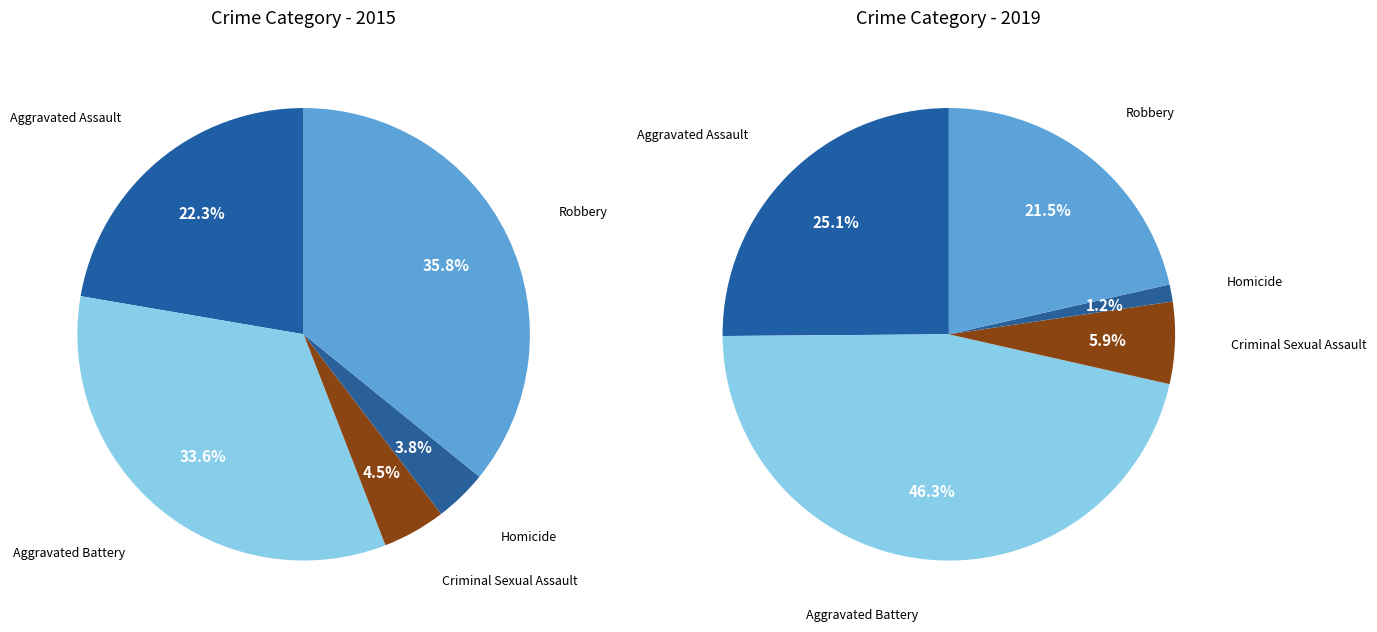

Does Aggravated Battery represent more than half of the total?

No